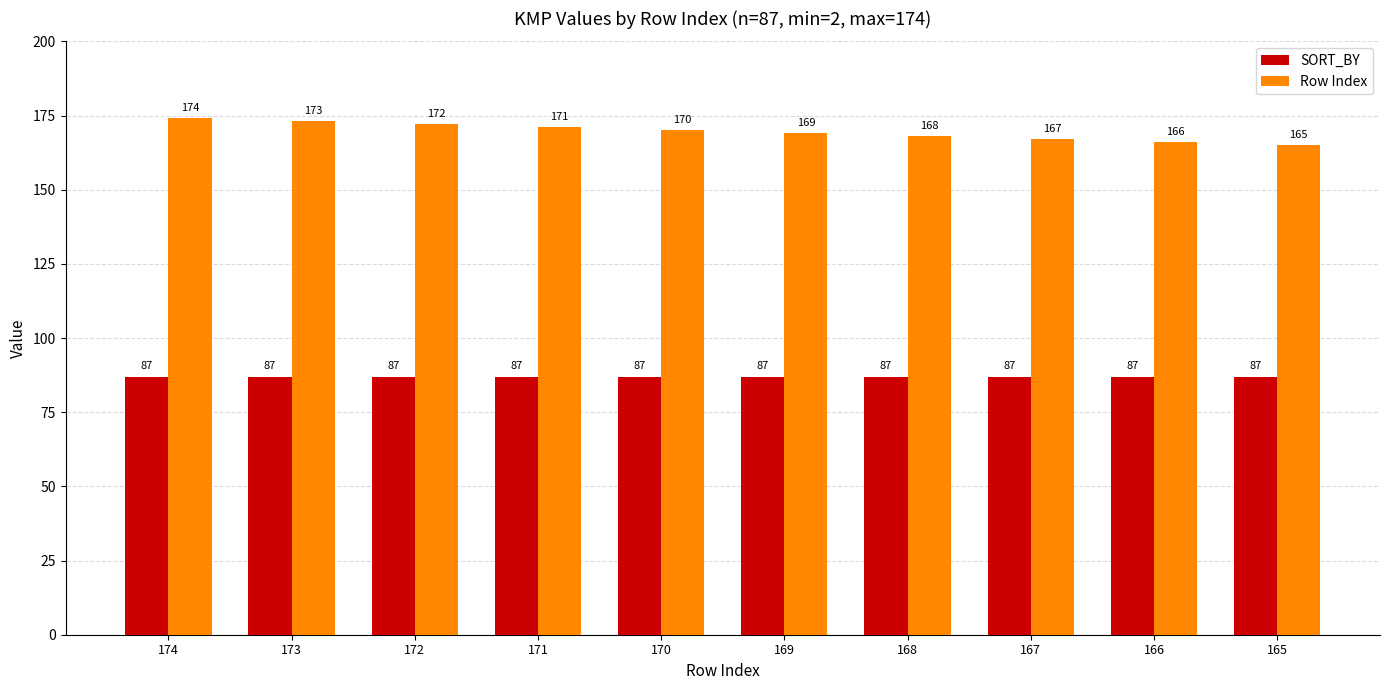

What is the minimum value shown in the chart?

87